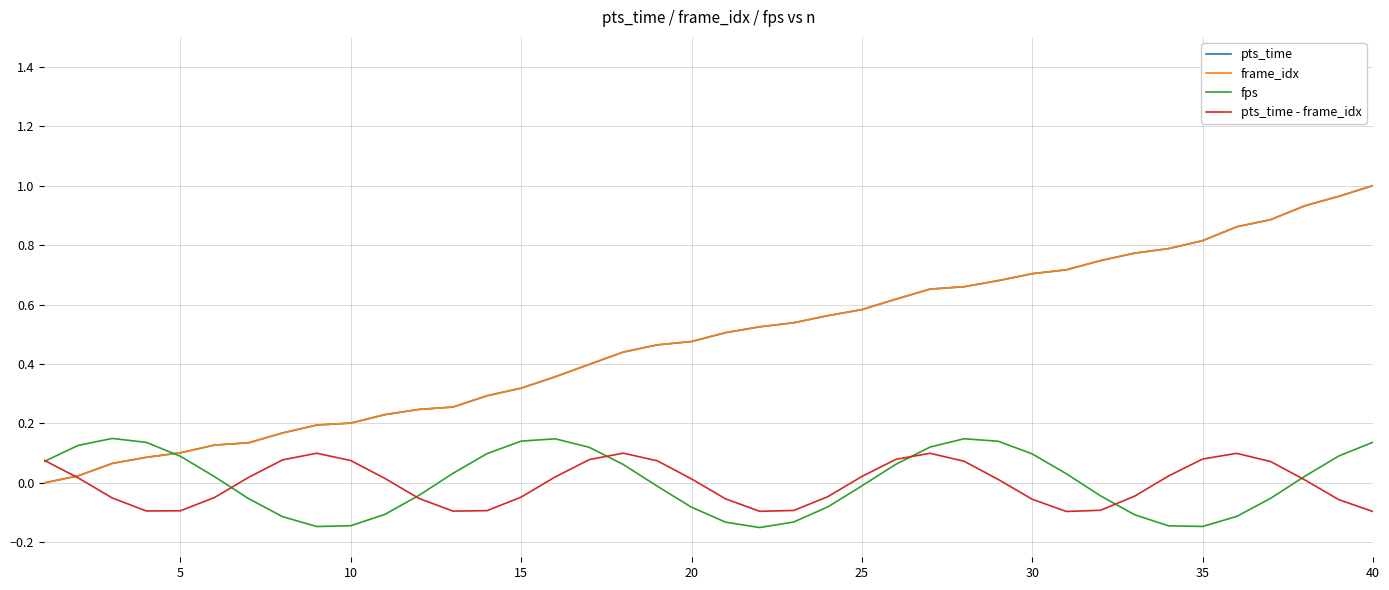

How many intersections are there between pts_time - frame_idx and frame_idx?

1